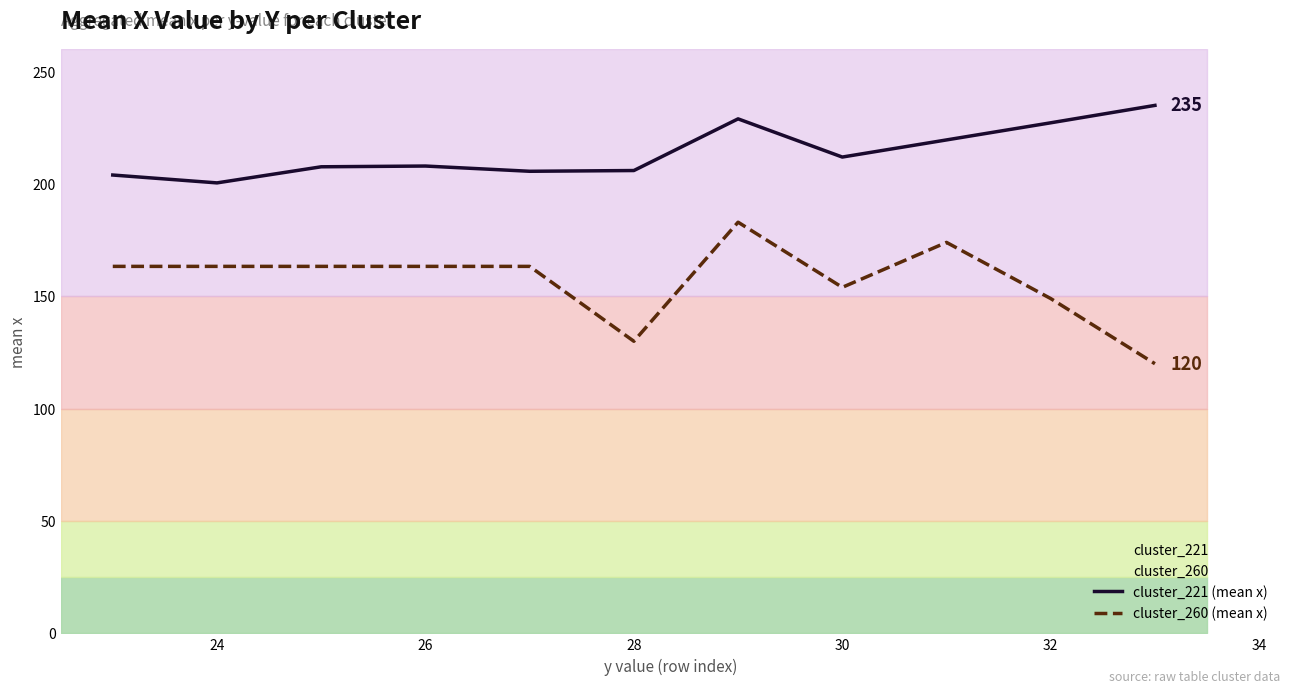

True or false: cluster_221 (mean x) and cluster_260 (mean x) cross at least once.

False